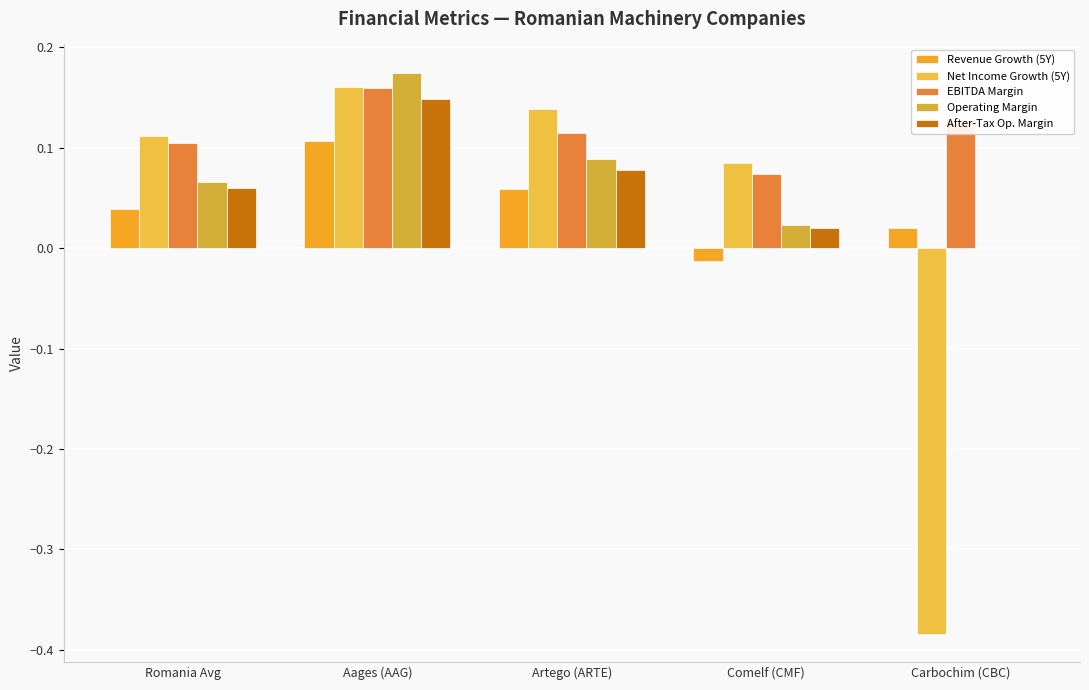

The Operating Margin series shows 0.3 at Aages (AAG). True or false?

False